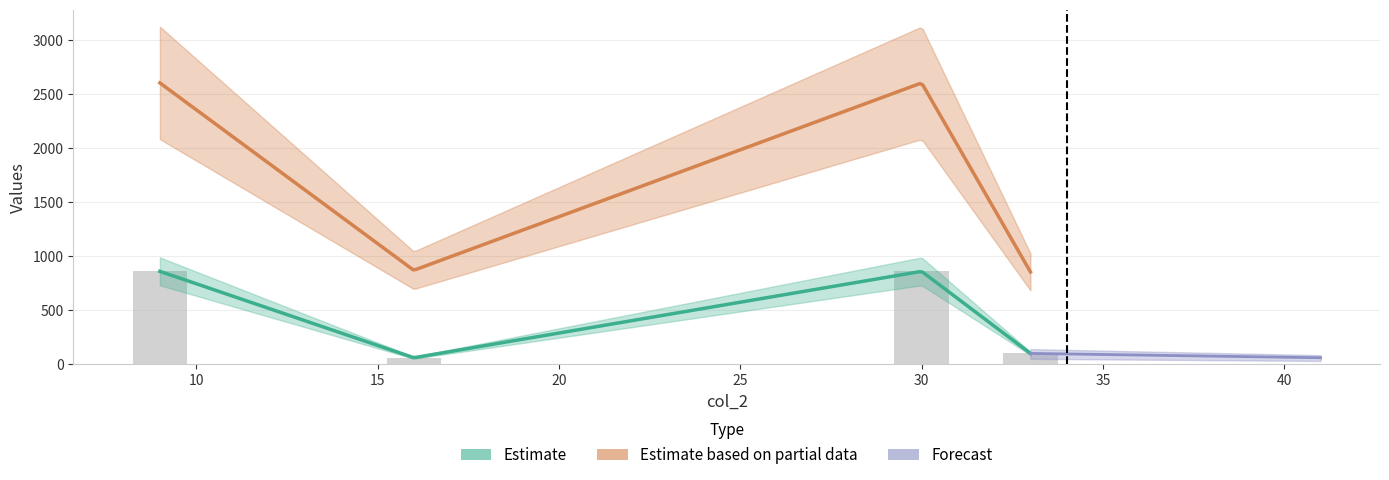

What is the value of the 3rd bar from the left?

860